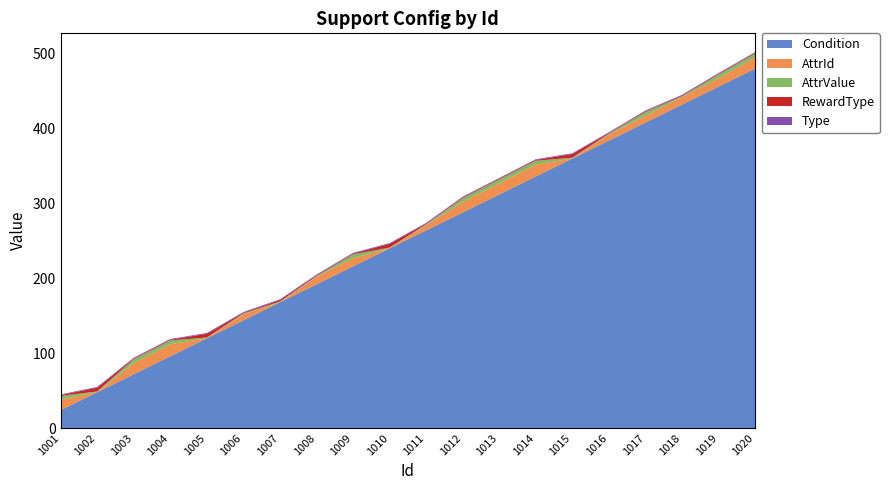

Reading left to right, list all the values displayed in this chart.

Condition: 24	48	72	96	120	144	168	192	216	240	264	288	312	336	360	384	408	432	456	480
AttrId: 14	0	15	16	0	8	0	10	11	0	7	14	15	16	0	8	9	10	11	15
AttrValue: 5	1	5	5	1	1	1	1	5	1	1	5	5	5	1	1	5	1	5	5
RewardType: 1	5	1	1	5	1	2	1	1	5	1	1	1	1	5	1	1	1	1	1
Type: 1	1	1	1	1	1	1	1	1	1	1	1	1	1	1	1	1	1	1	1